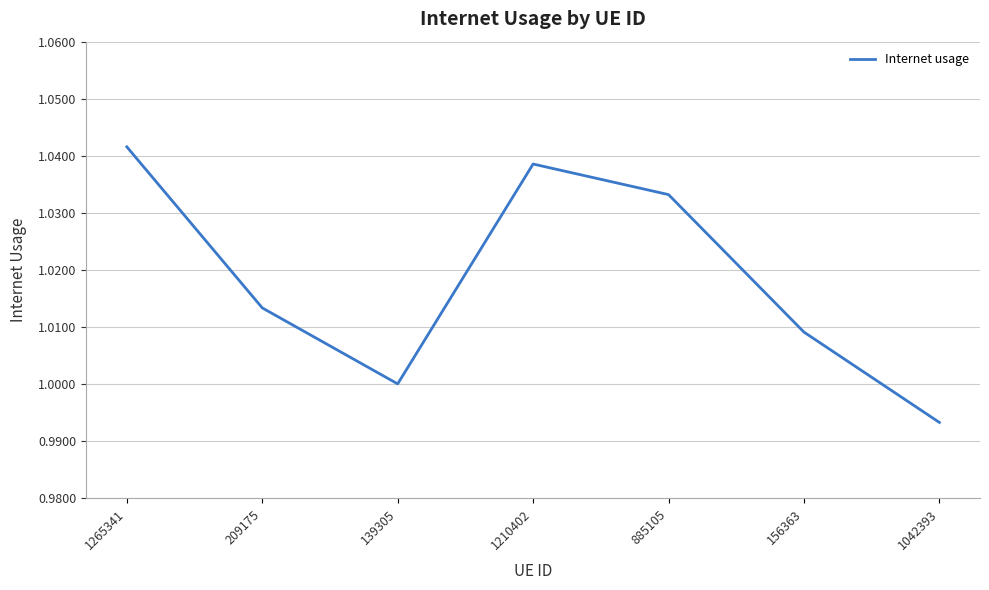

Rank the categories by value from lowest to highest.

1042393, 139305, 156363, 209175, 885105, 1210402, 1265341